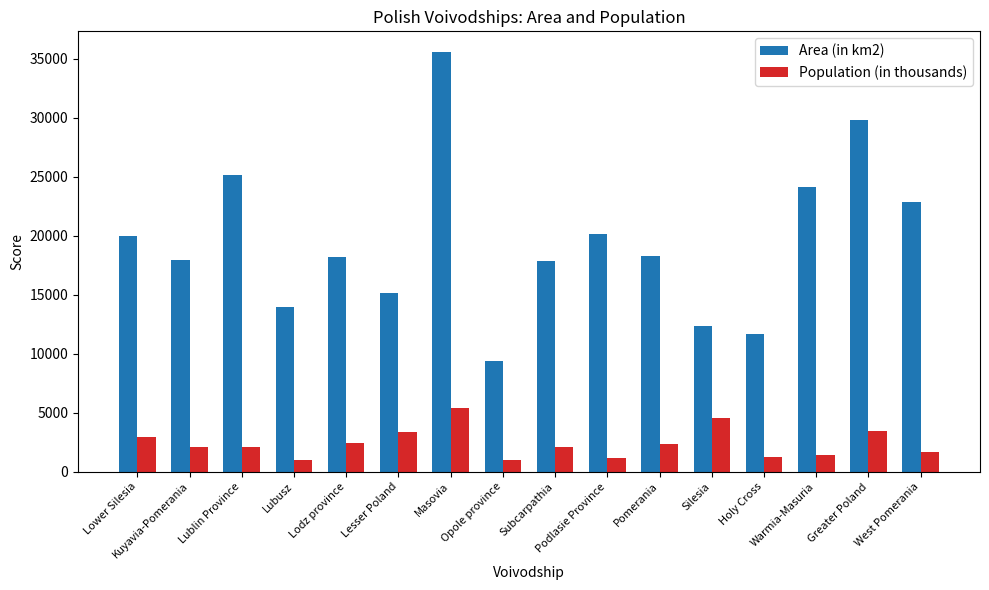

True or false: Area (in km2) has a value of 17845 at Subcarpathia.

True